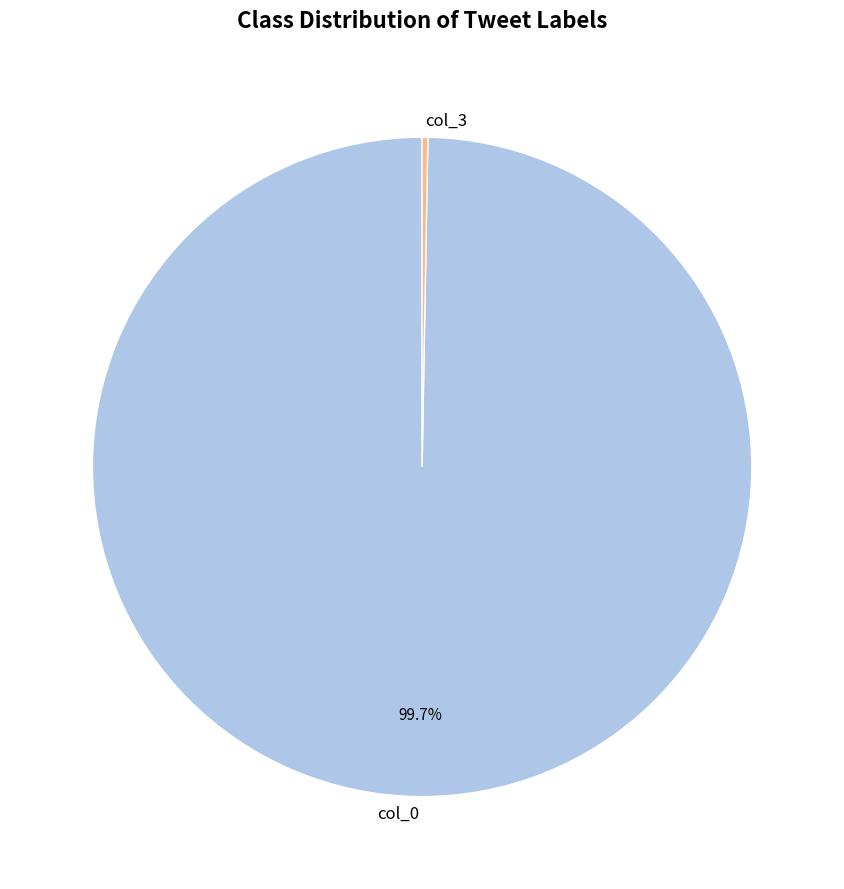

True or false: col_0 accounts for 100% of the total.

True